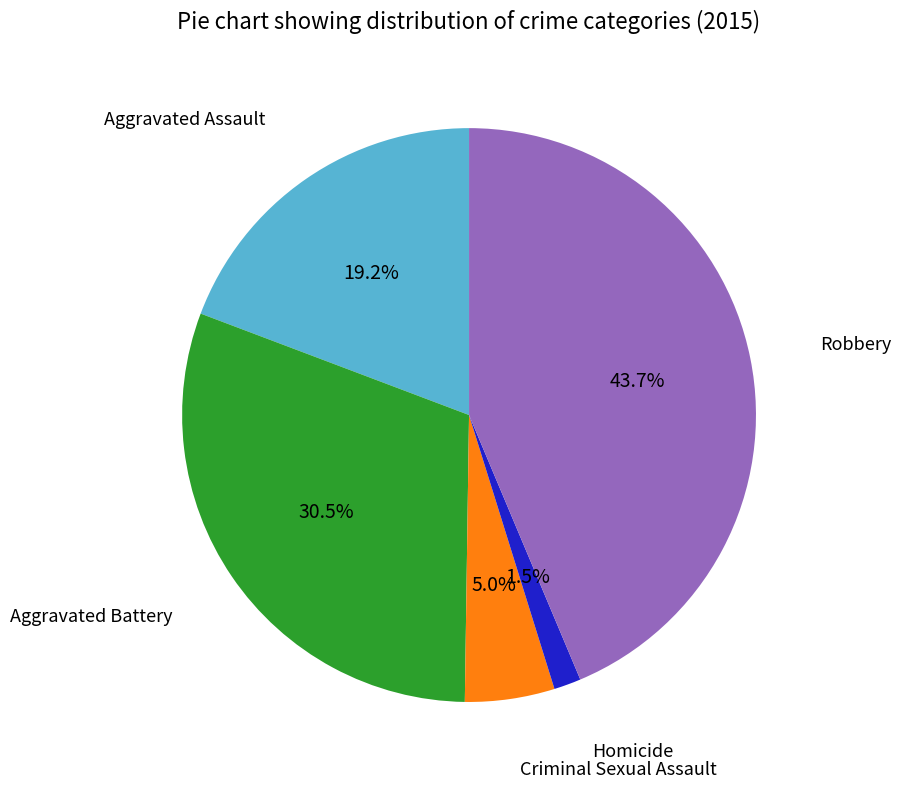

Is there any slice that represents more than half of the pie?

No